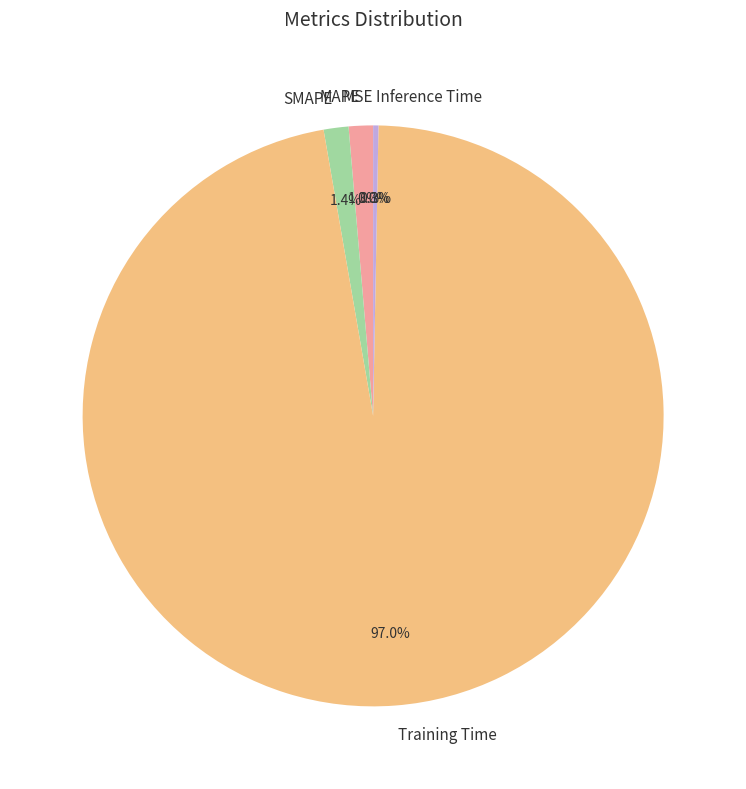

Is there any slice that represents more than half of the pie?

Yes